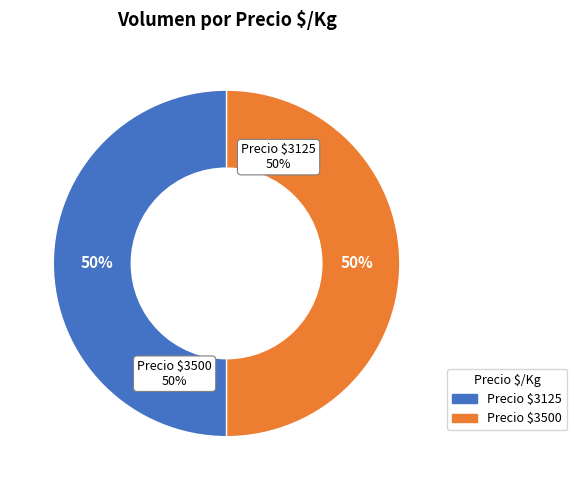

Is it true that 2023-02-23 is 33% of the pie?

False